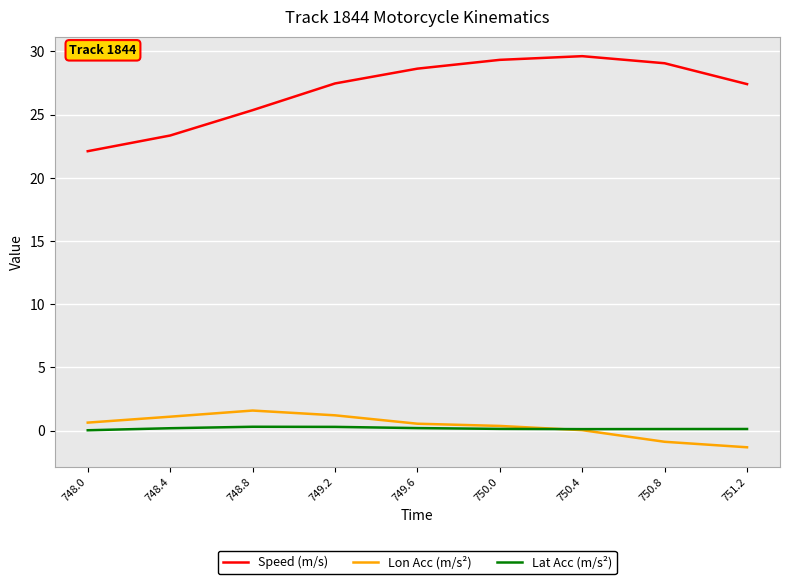

The Speed (m/s) series shows 29.3 at 750.0. True or false?

True